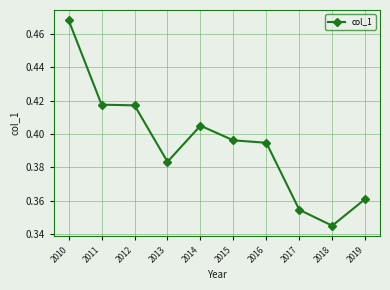

Count the values in the range 0 to 1.

10